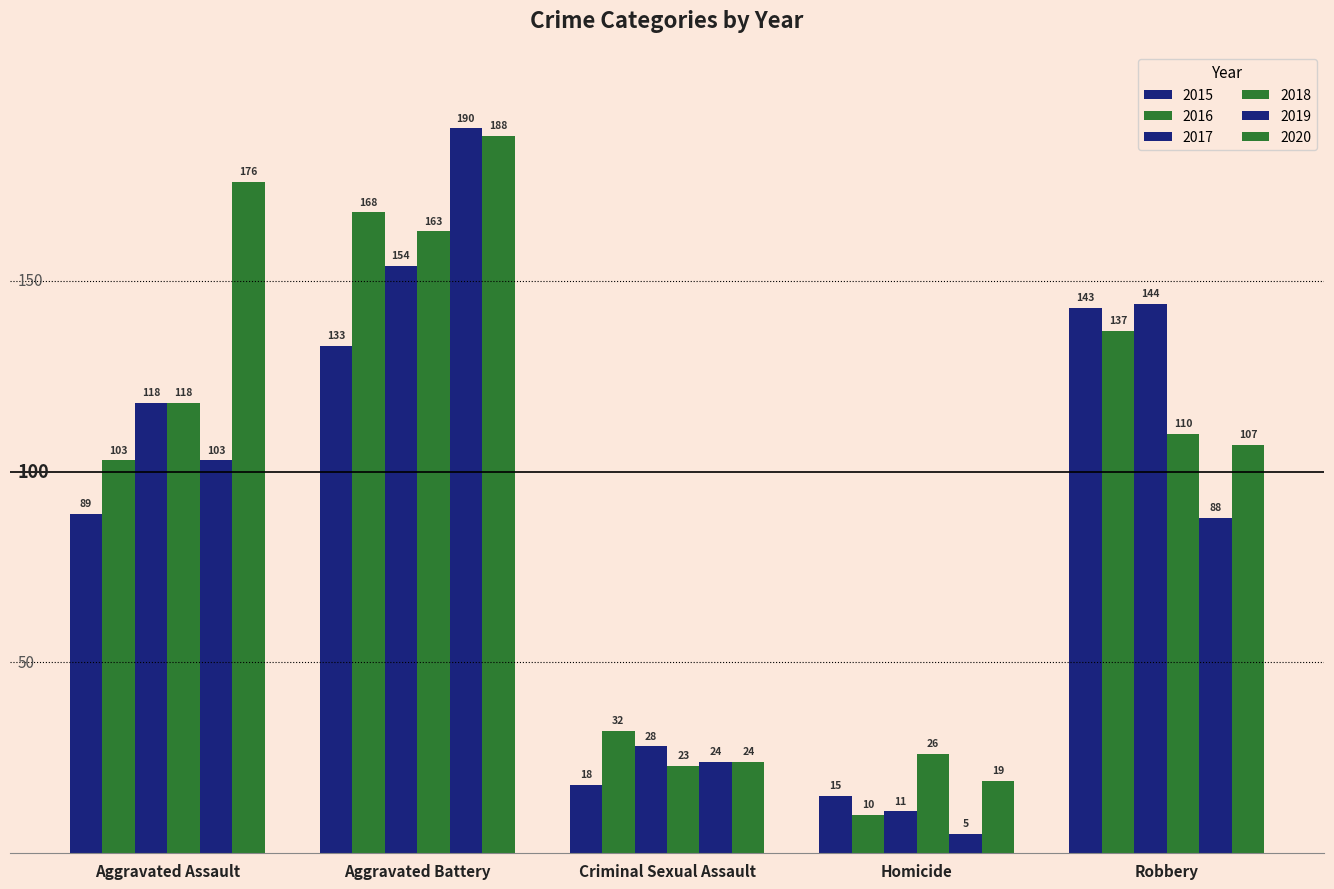

How many values in the 2016 series are below 103?

2